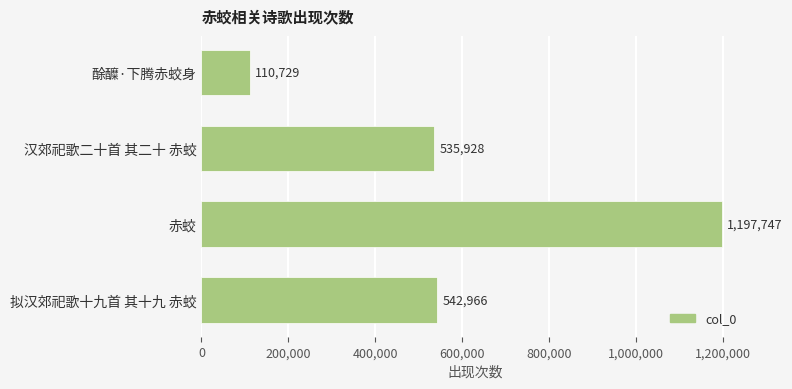

Which label corresponds to the largest value in the chart?

赤蛟